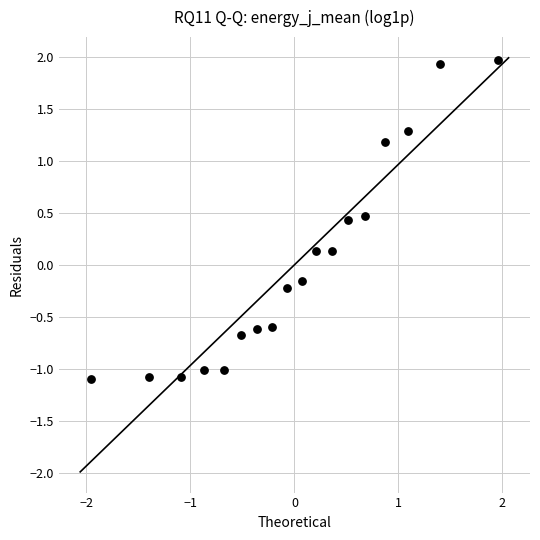

What is the range of X values (max minus min)?

3.9